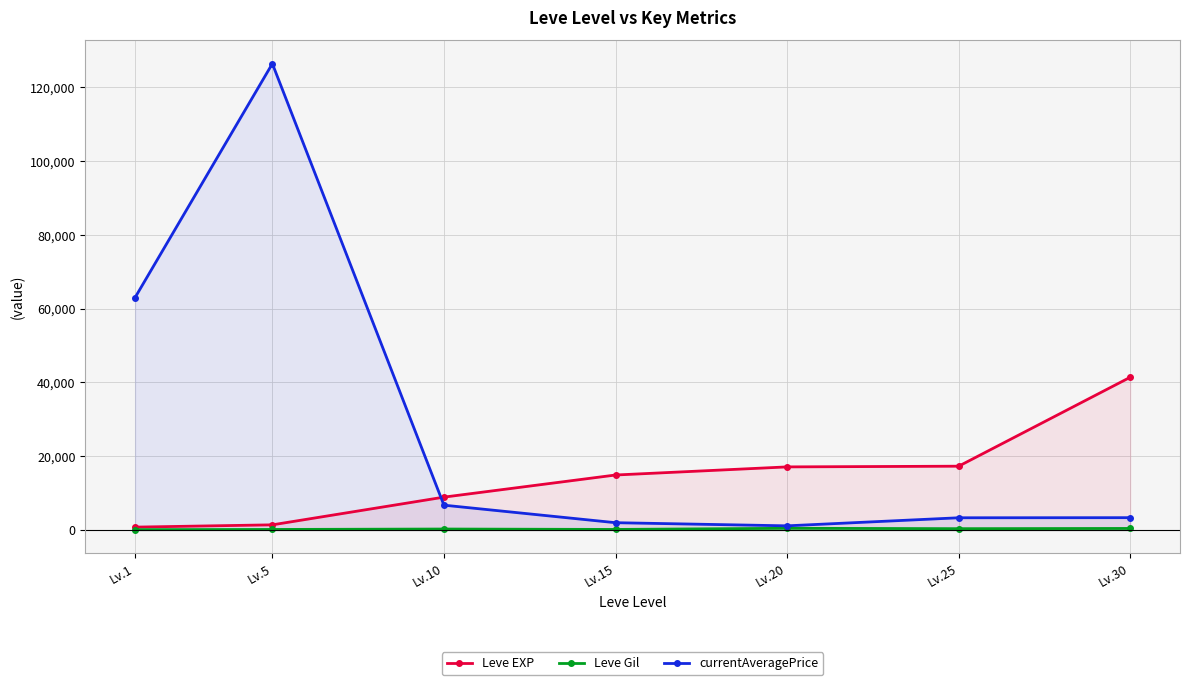

What is the sum of all Leve EXP values?

101910.0